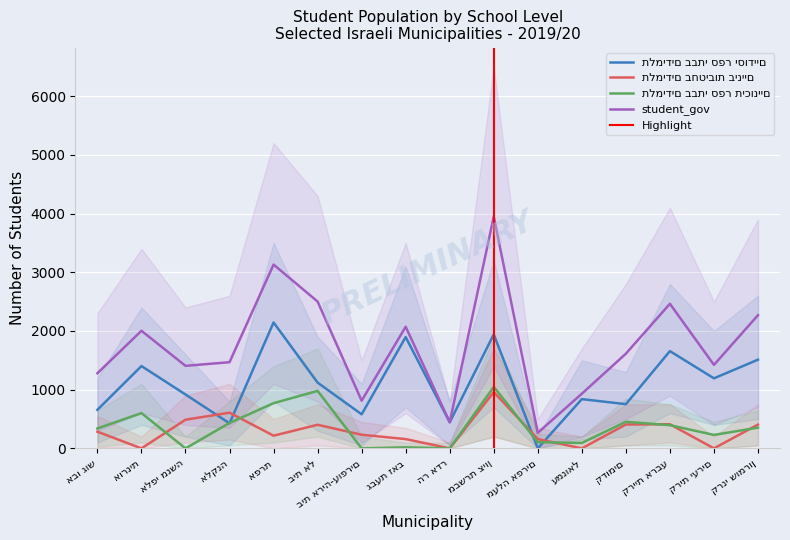

What is the difference between the highest and lowest values at אלפי מנשה?

1406